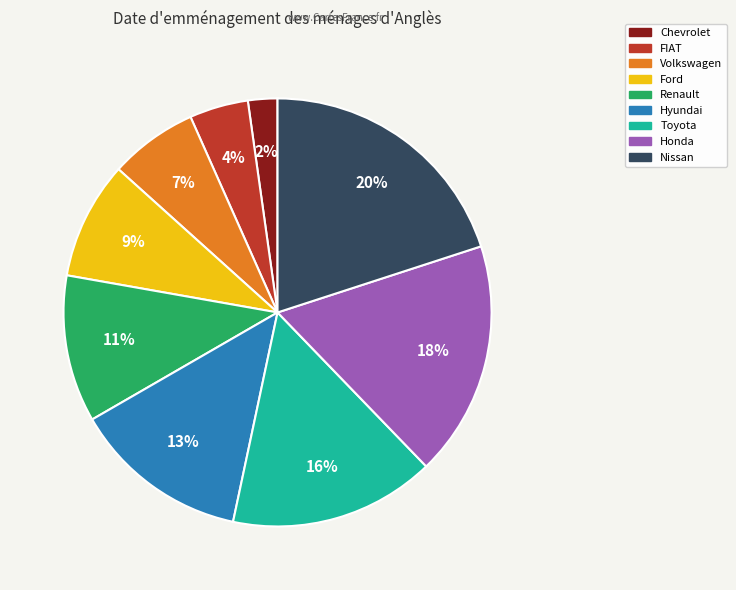

To the nearest percent, what is the combined percentage of Hyundai and Ford?

22%